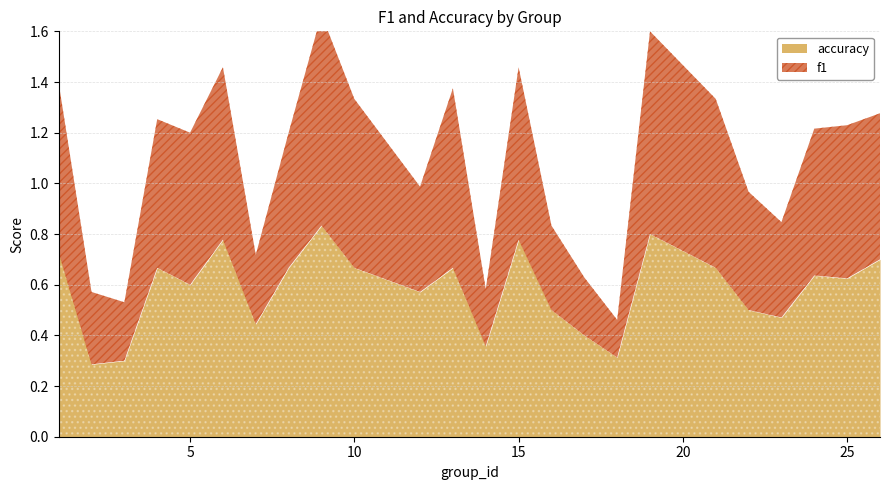

The f1 series shows 0.2 at 17. True or false?

True